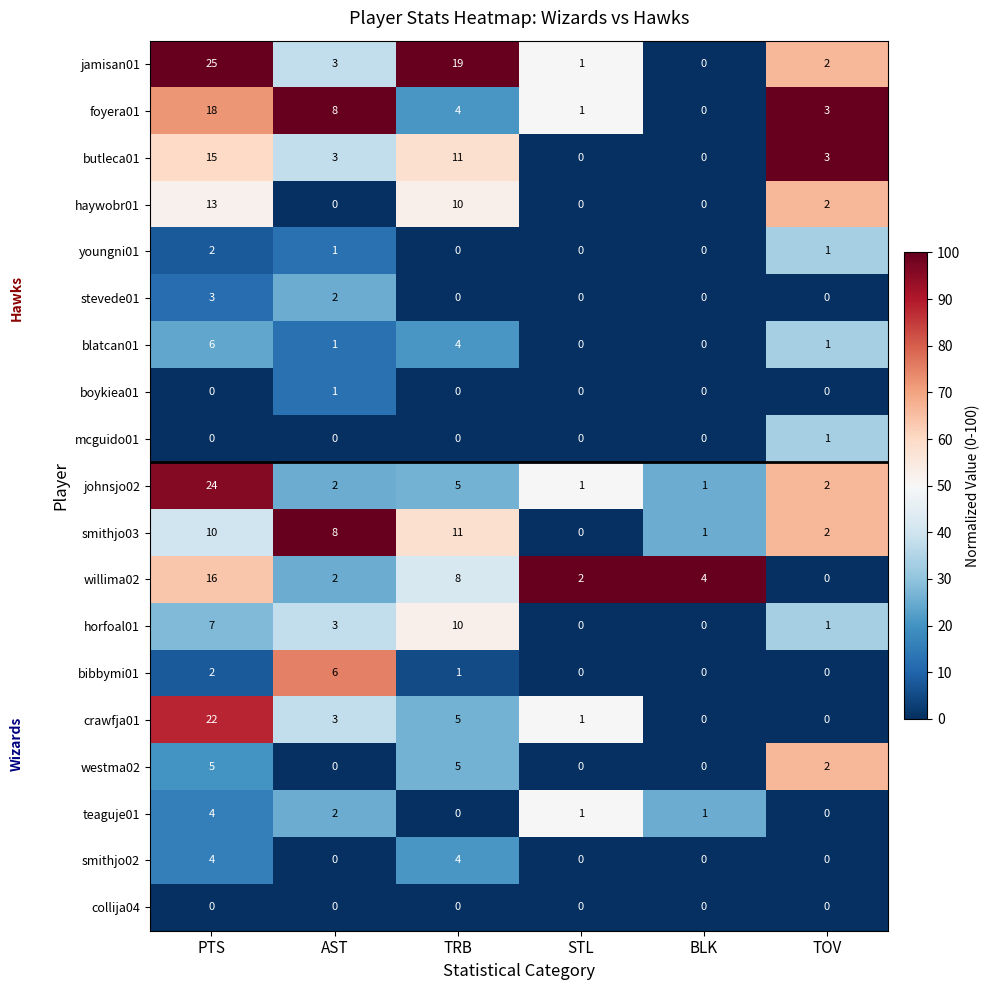

What is the total value across all series at PTS?

176